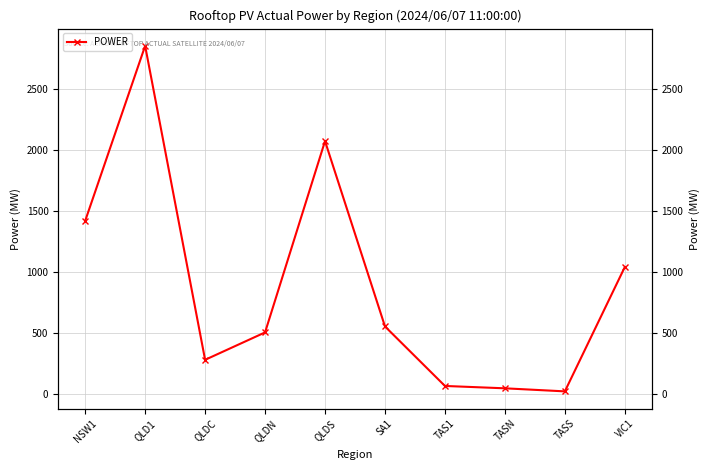

List the labels in order of value, smallest first.

TASS, TASN, TAS1, QLDC, QLDN, SA1, VIC1, NSW1, QLDS, QLD1